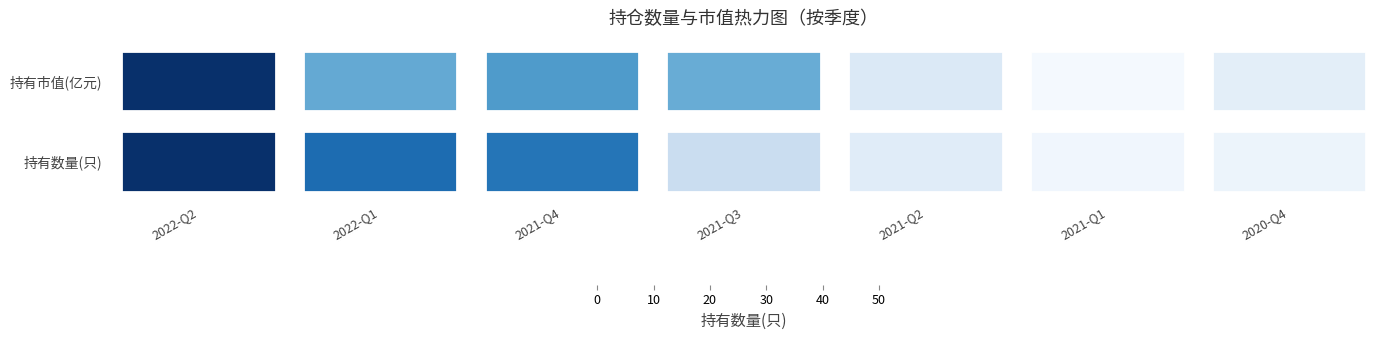

True or false: the data shows 6 at 2021-Q2.

True